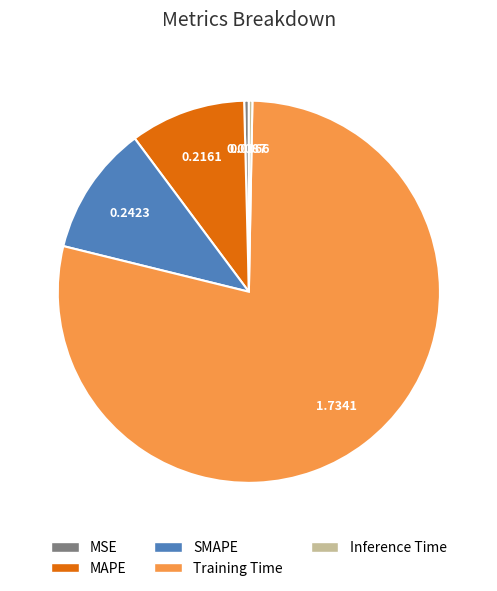

Combined, do Inference Time and MSE account for over 50%?

No